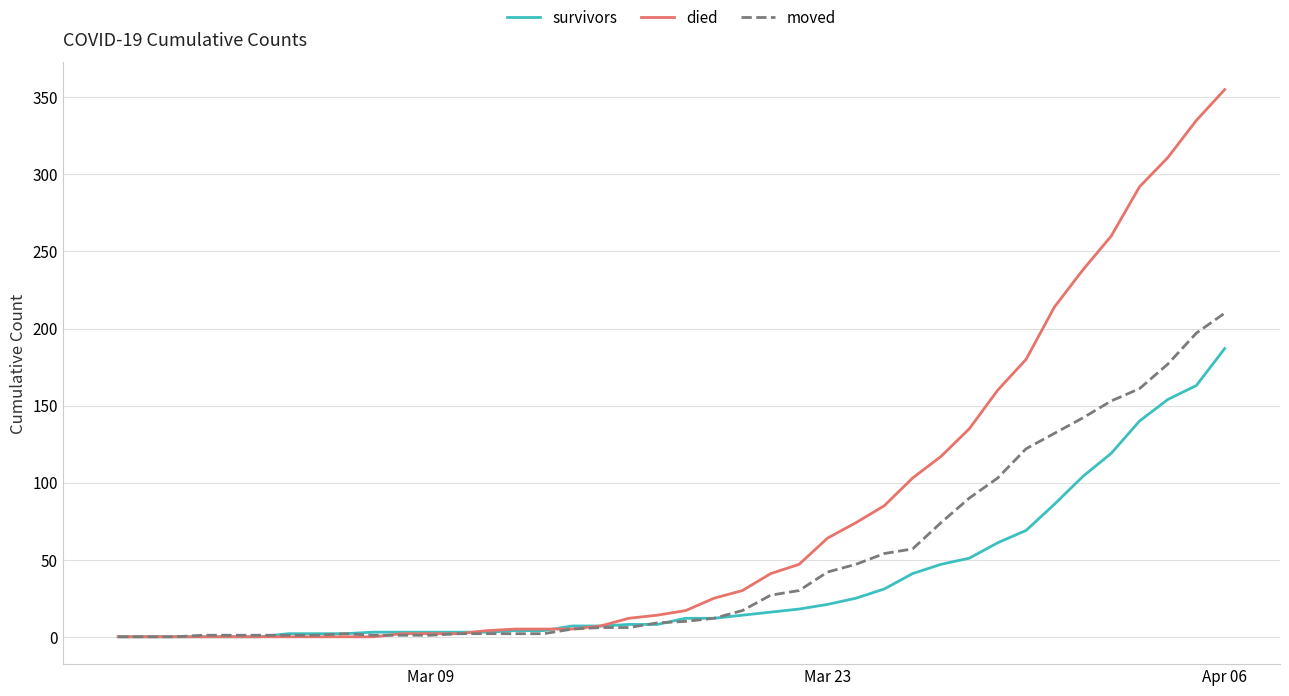

Which series has the widest spread of values?

died